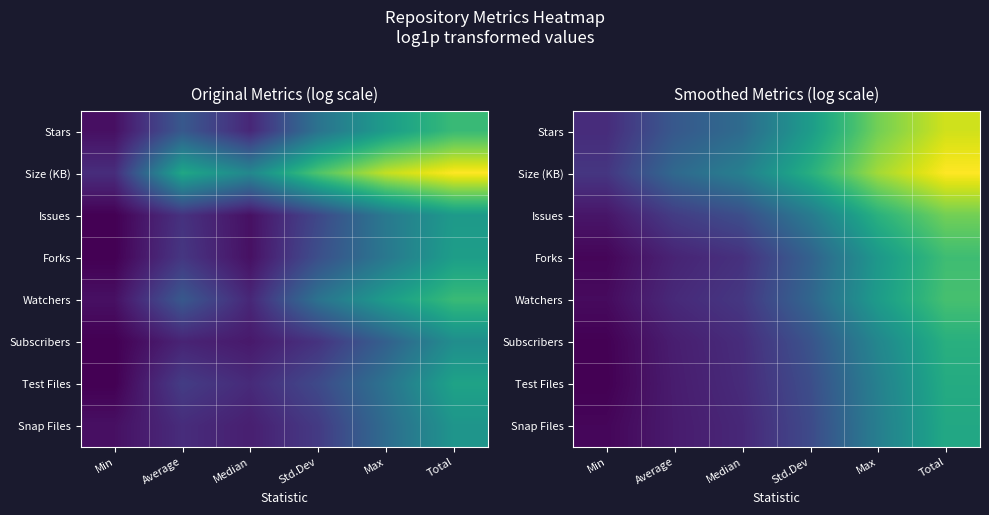

List the series in order of their peak value, lowest first.

Snap Files, Test Files, Subscribers, Forks, Watchers, Issues, Stars, Size (KB)